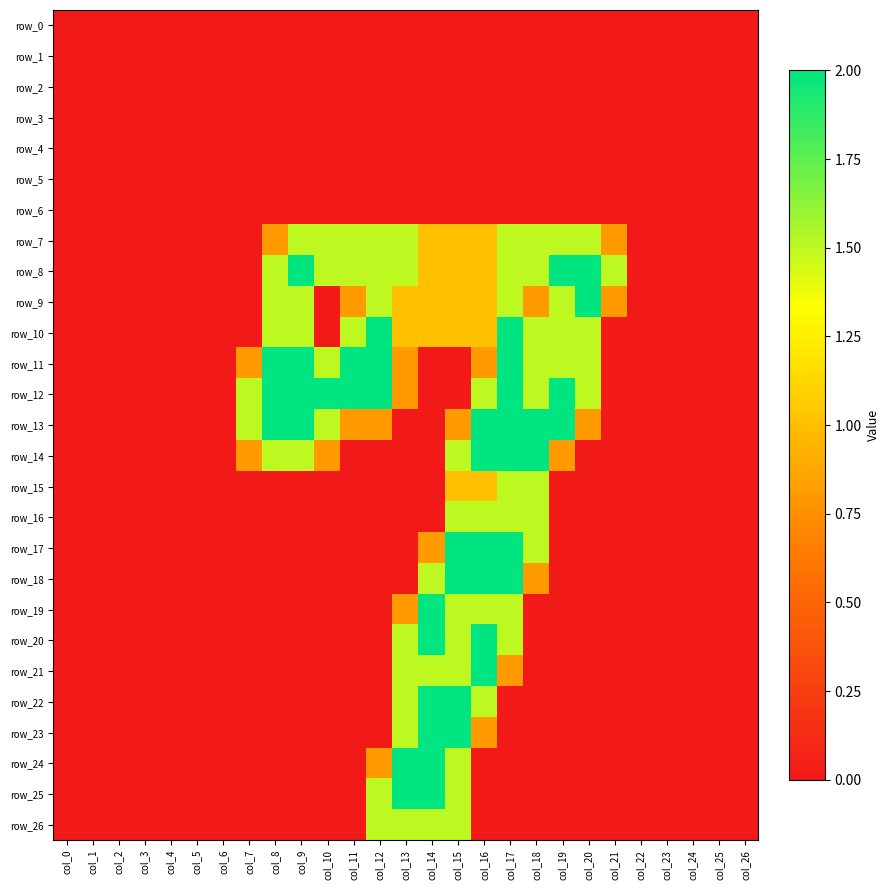

Rank the categories by row_15 value from highest to lowest.

col_17, col_18, col_15, col_16, col_0, col_1, col_2, col_3, col_4, col_5, col_6, col_7, col_8, col_9, col_10, col_11, col_12, col_13, col_14, col_19, col_20, col_21, col_22, col_23, col_24, col_25, col_26